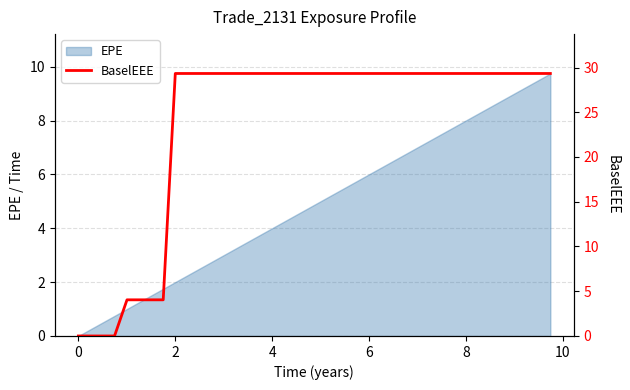

True or false: the data has more than 2 interior local peaks.

False